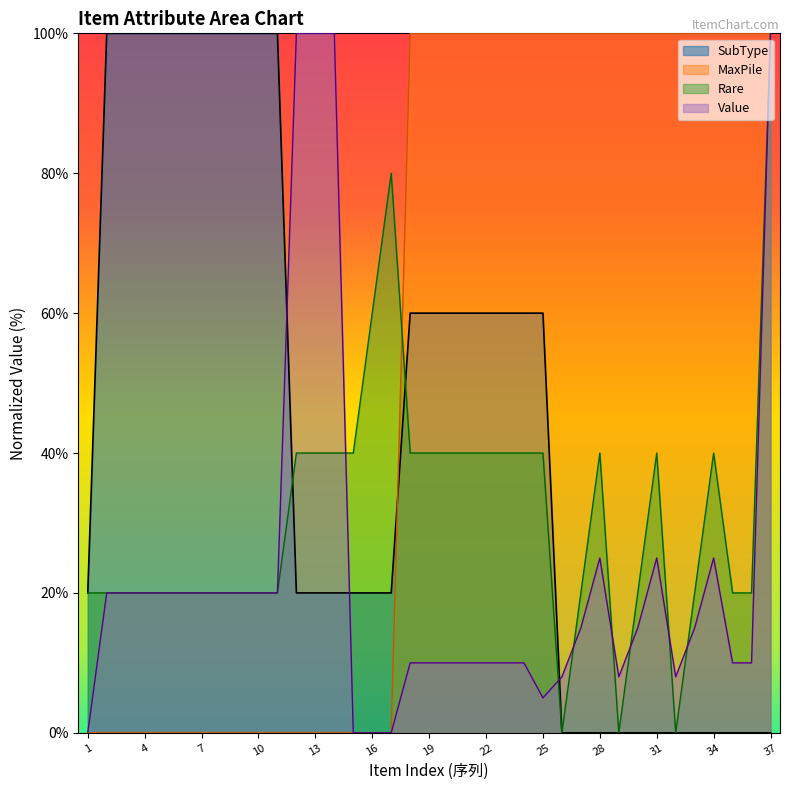

What is the highest value of the Rare series?

100